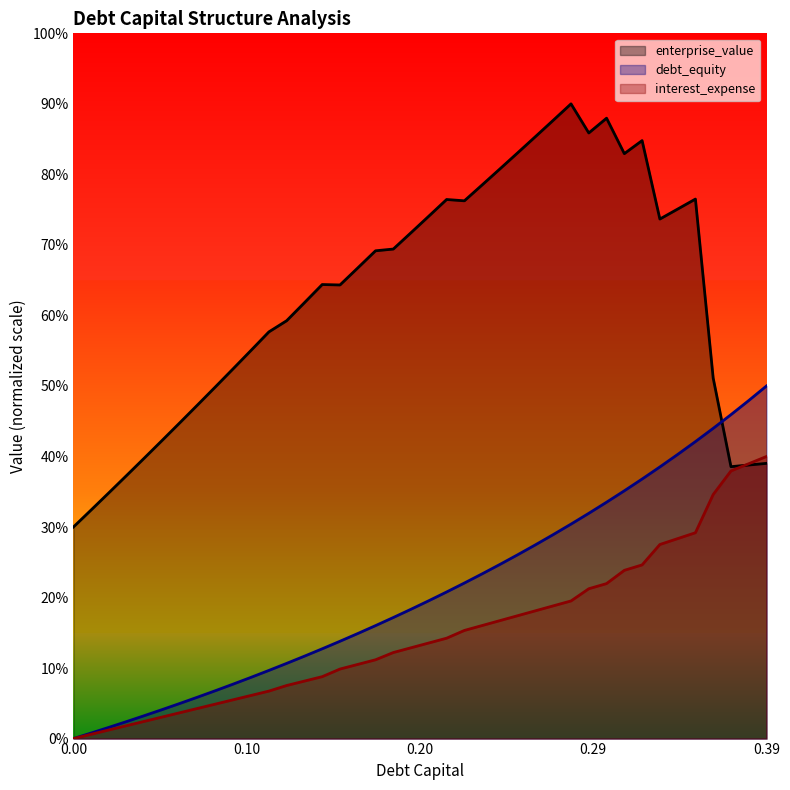

List the series in order of their peak value, lowest first.

interest_expense, debt_equity, enterprise_value